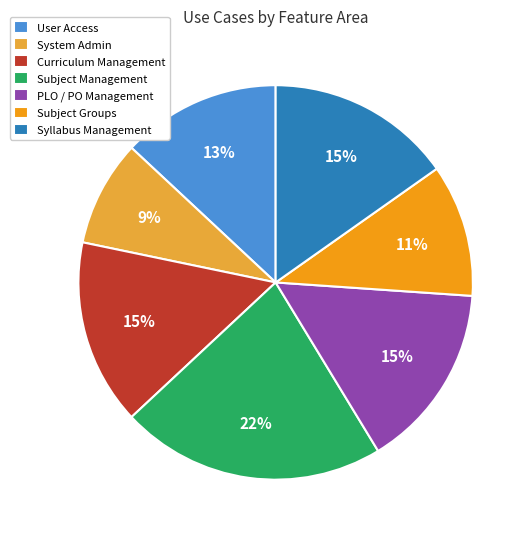

Is it true that Subject Management is 22% of the pie?

True